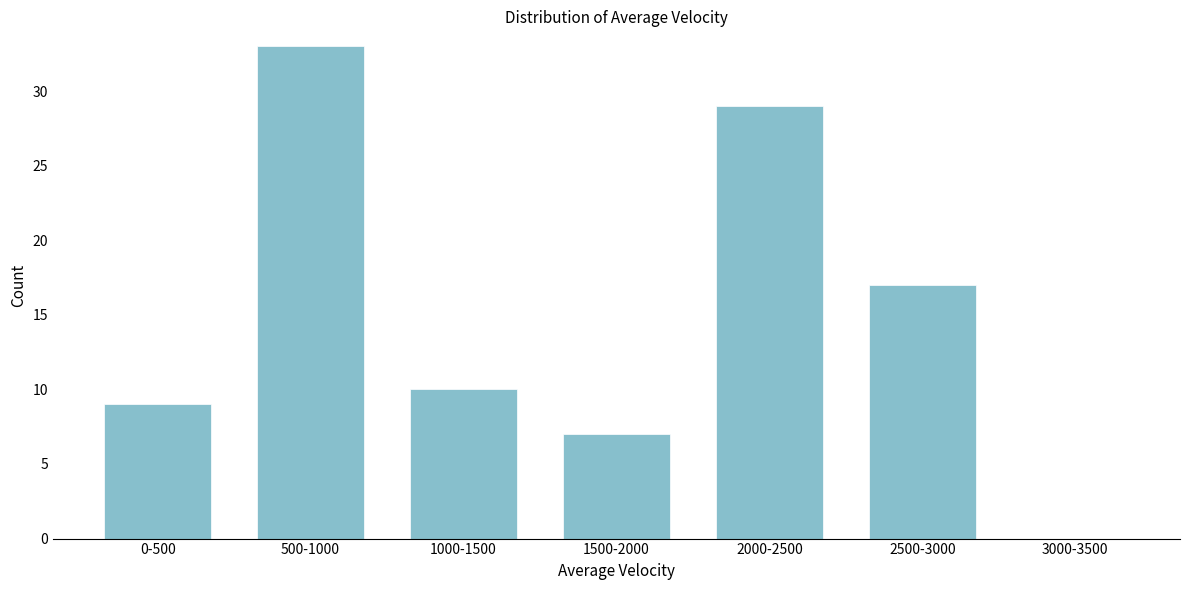

Reading left to right, transcribe all the data shown in this chart.

0-500=9	500-1000=33	1000-1500=10	1500-2000=7	2000-2500=29	2500-3000=17	3000-3500=0